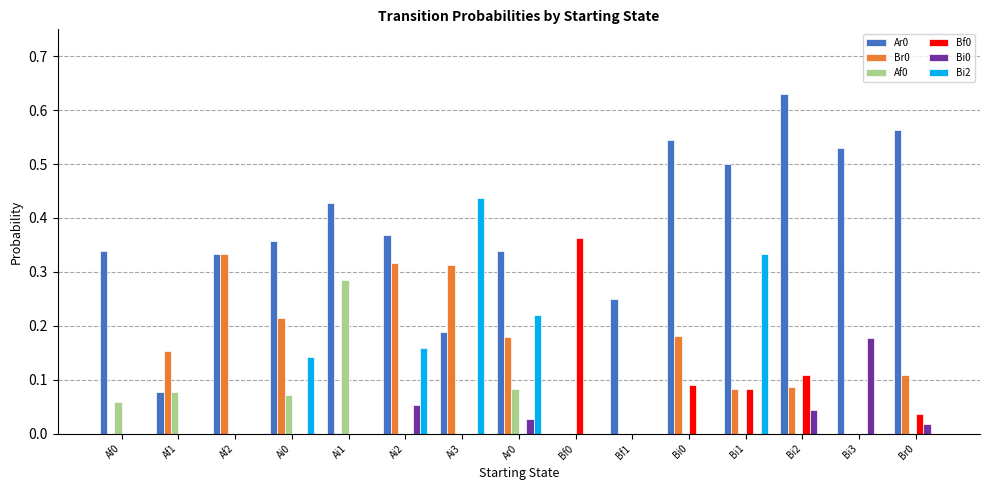

What is the sum of all Bf0 values?

0.7